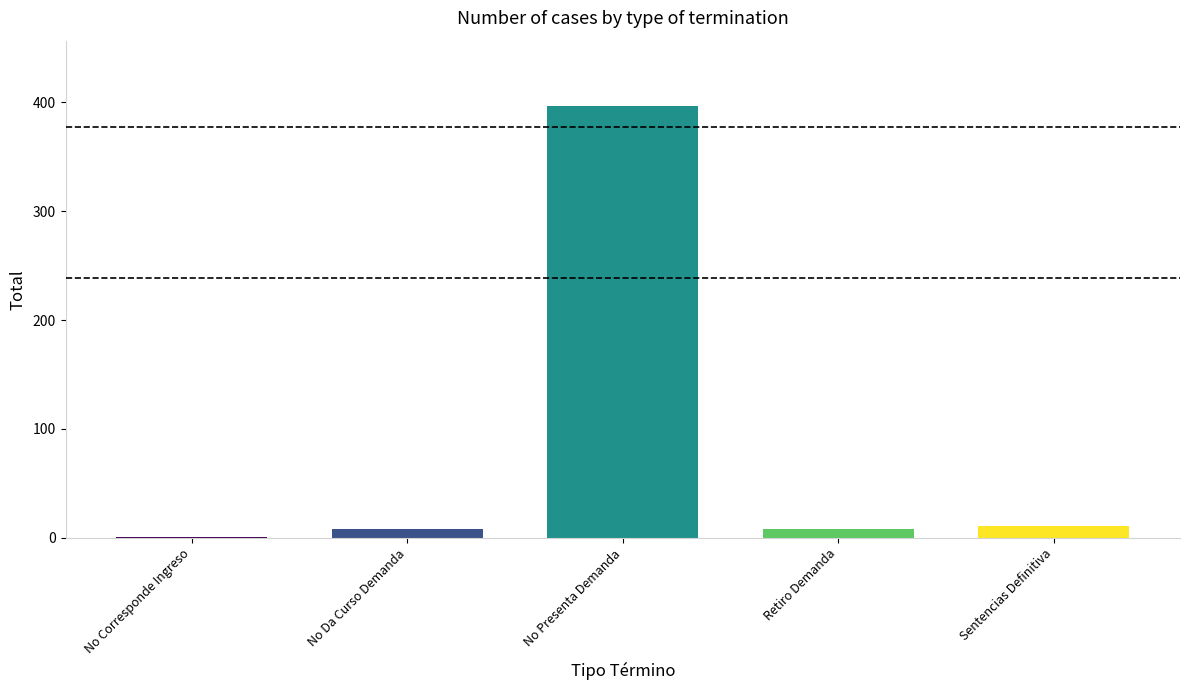

Are the bars grouped side by side (vs. stacked)?

No